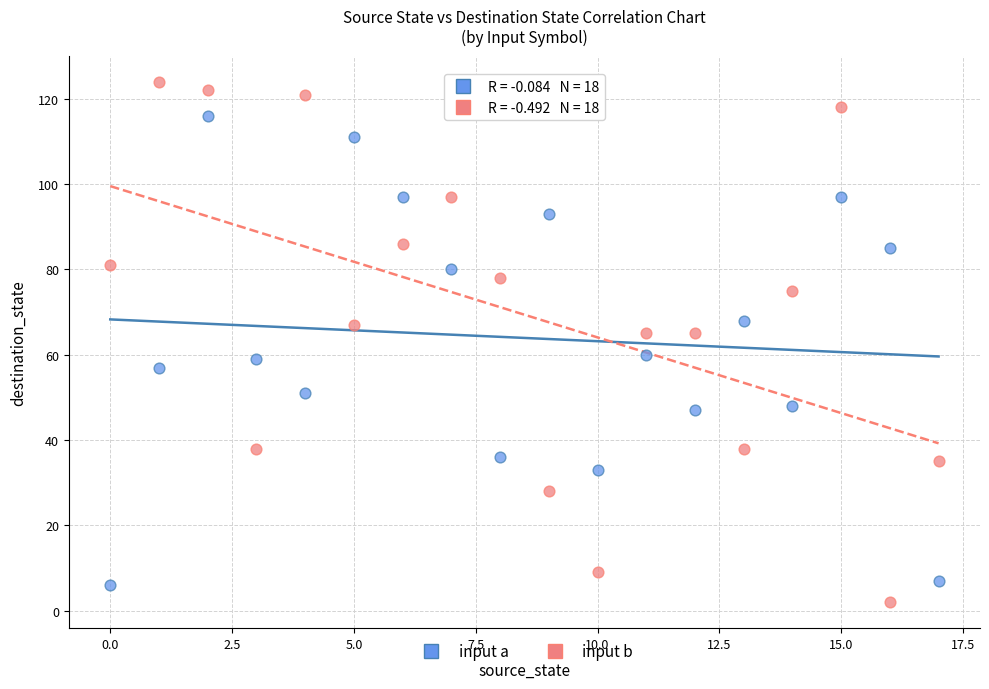

Across all data points, what is the range of Y values (max minus min)?

122